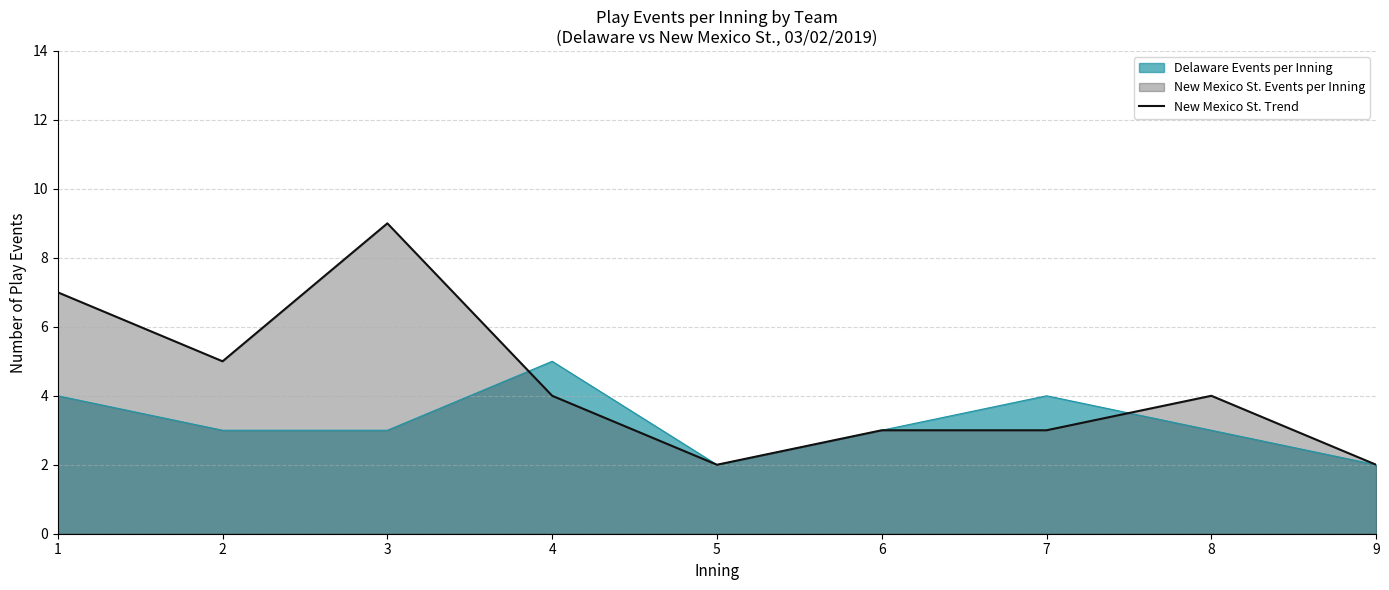

What is the approximate value at 8?

4